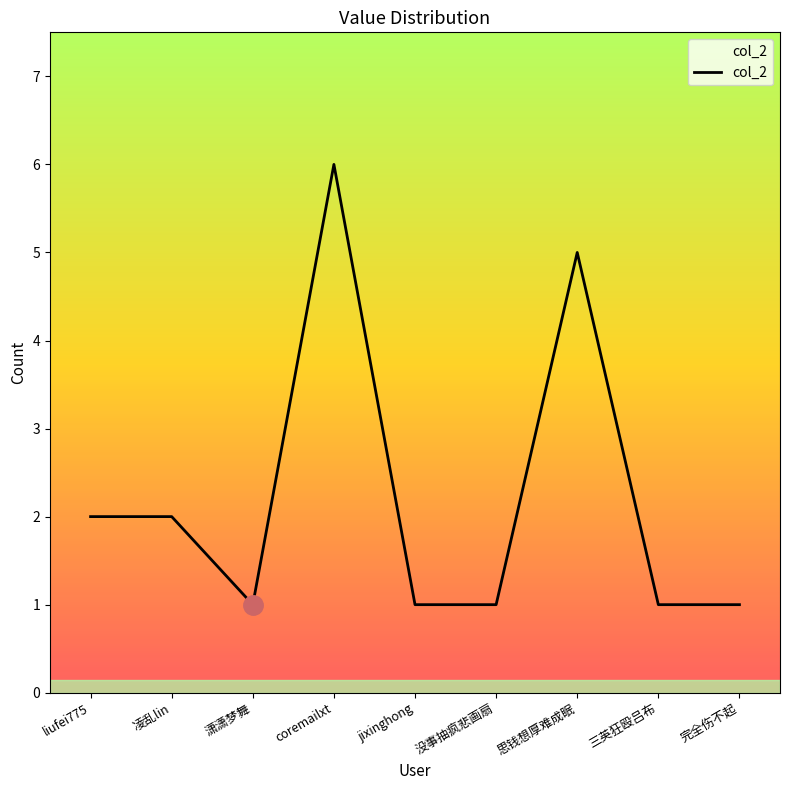

What is the sum of the values at jixinghong and coremailxt?

7